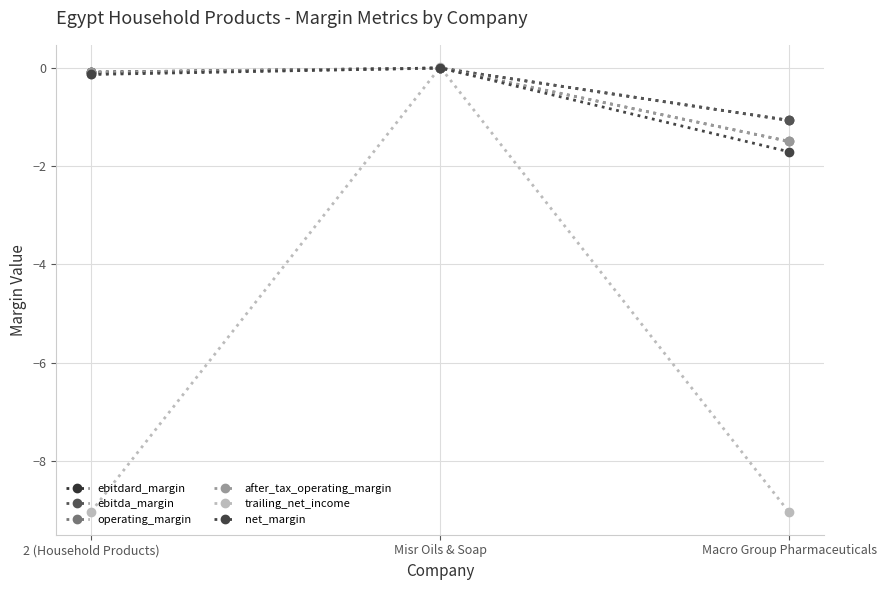

Does the chart have visible grid lines?

Yes